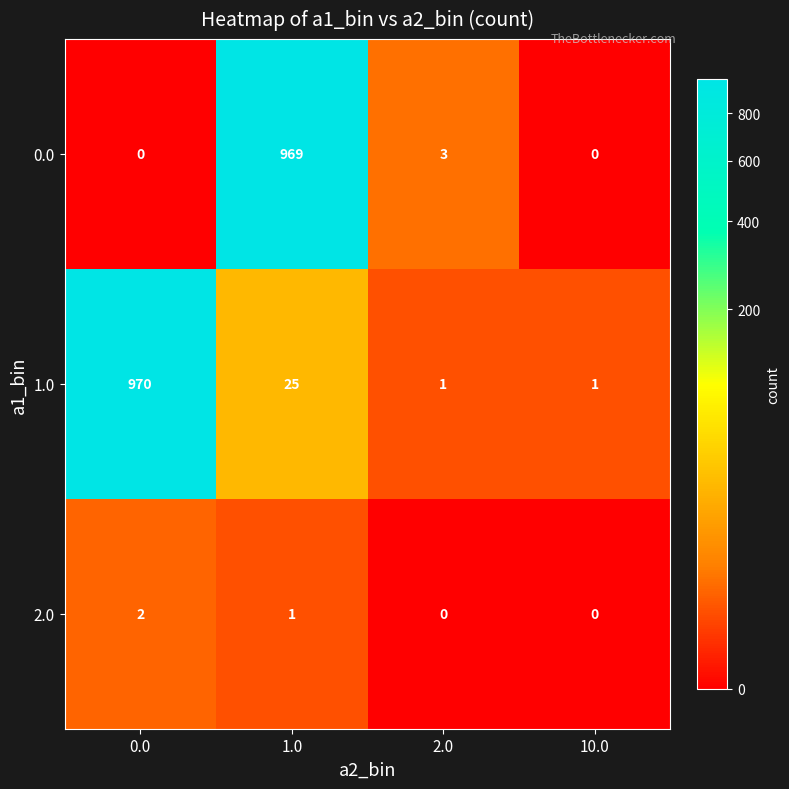

What is the sum of the 1.0 values at 0.0 and 2.0?

971